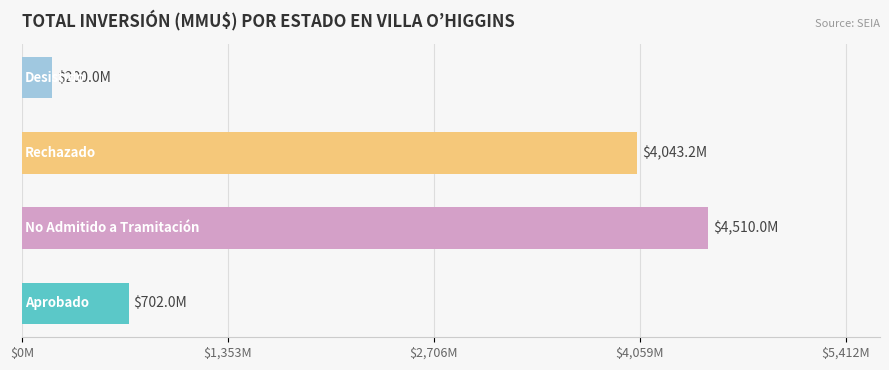

Does the chart contain any negative values?

No